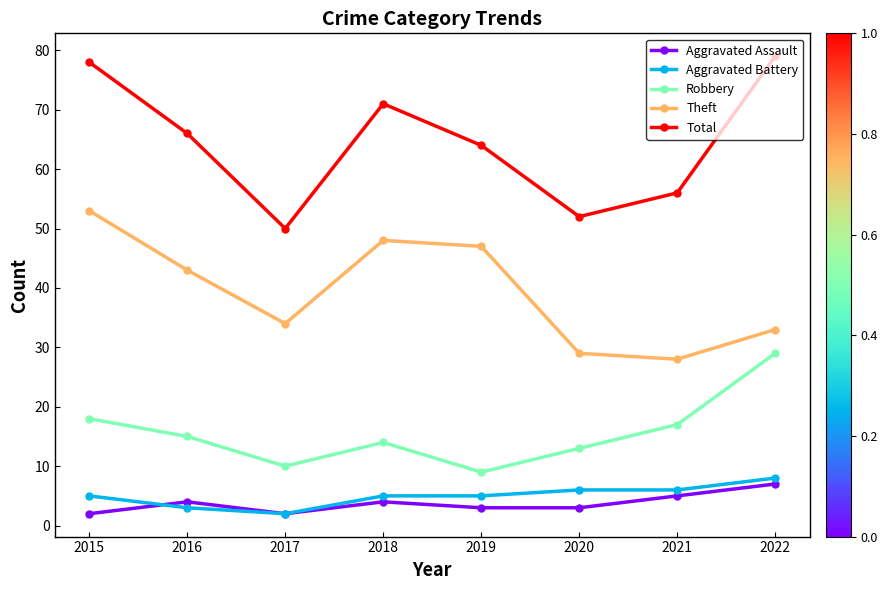

The Total series shows 64 at 2019. True or false?

True